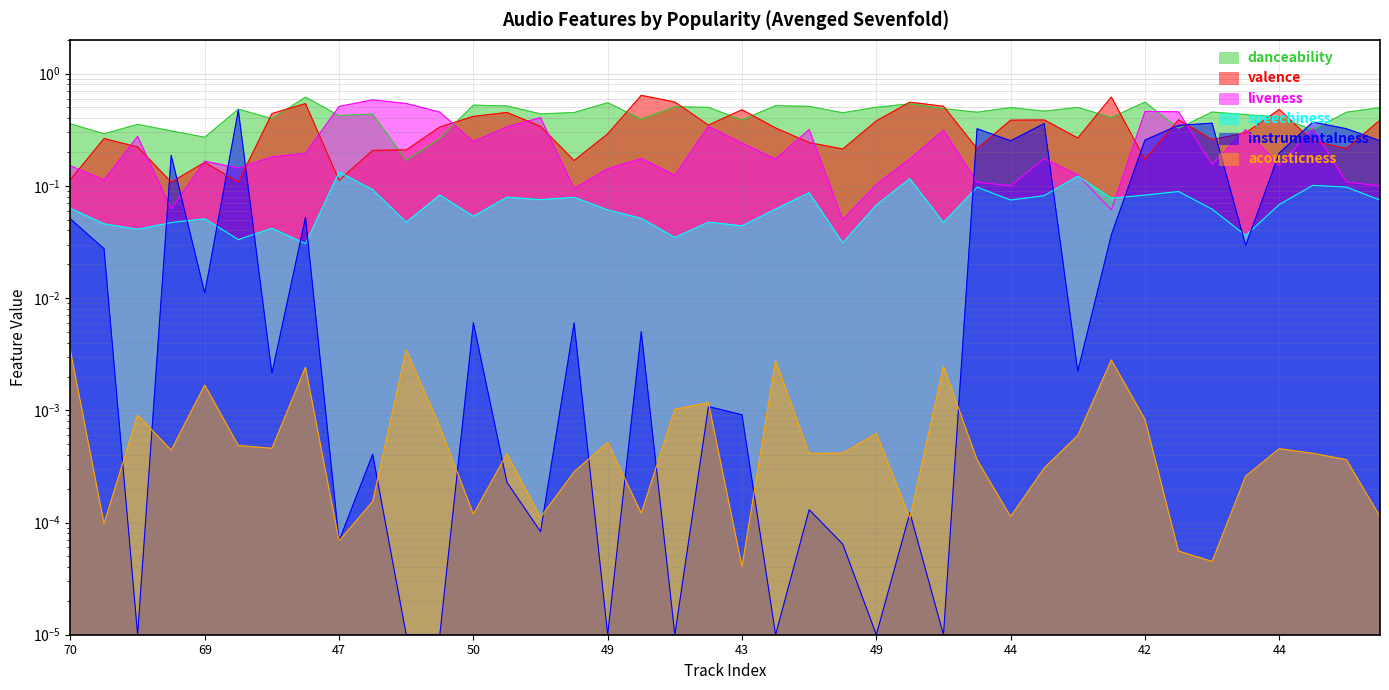

Which series has the widest spread of values?

liveness